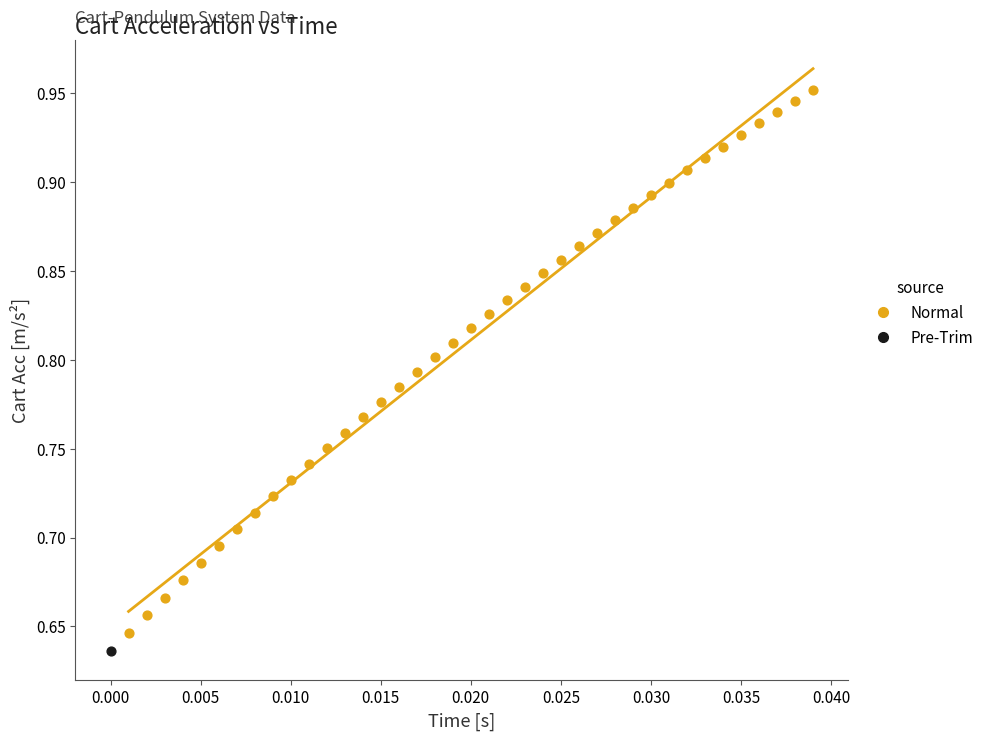

What are all the series names shown in the legend?

Normal, Pre-Trim